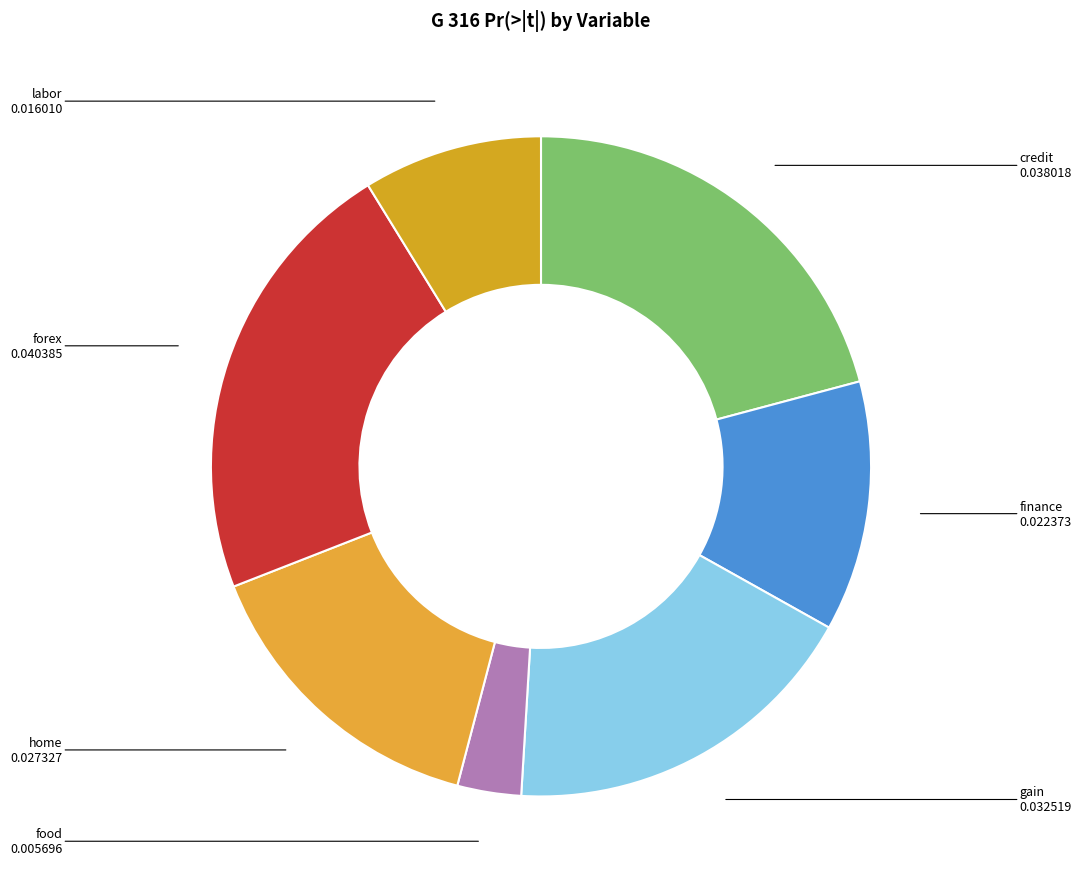

Which category has the biggest portion of the pie?

forex